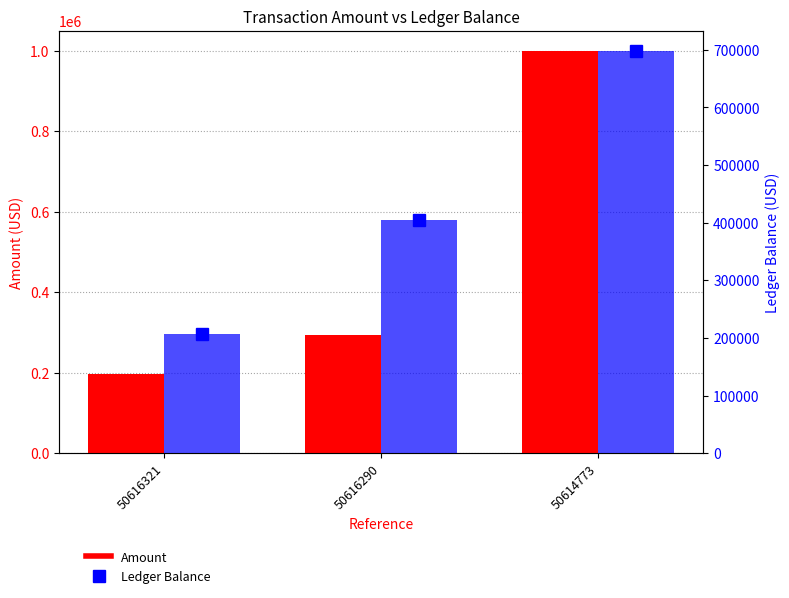

Which series changed the most between 50616321 and 50614773?

Amount